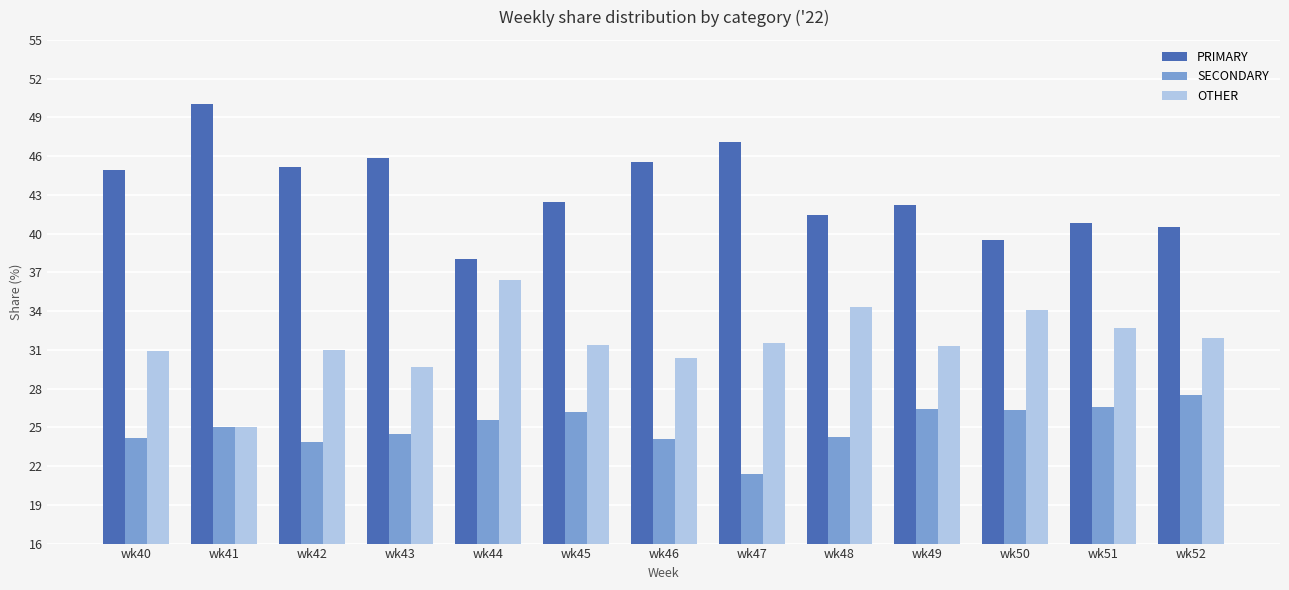

What is the spread (max minus min) of values at wk44?

12.5